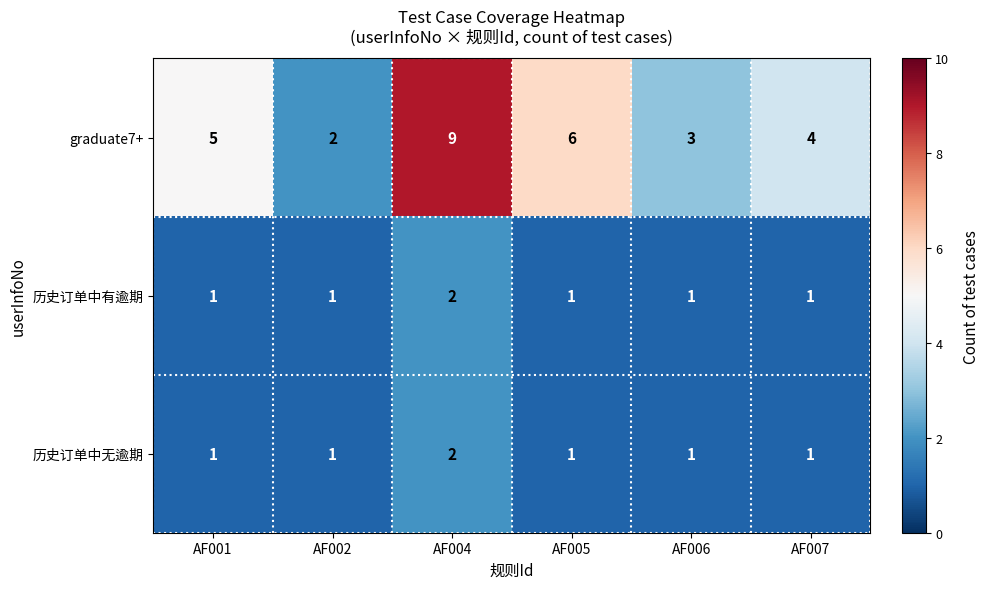

What is the total value across all series at AF007?

6